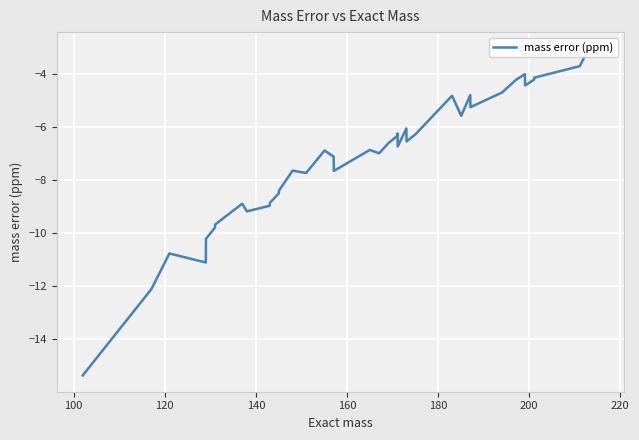

What is the greatest value displayed?

-3.1